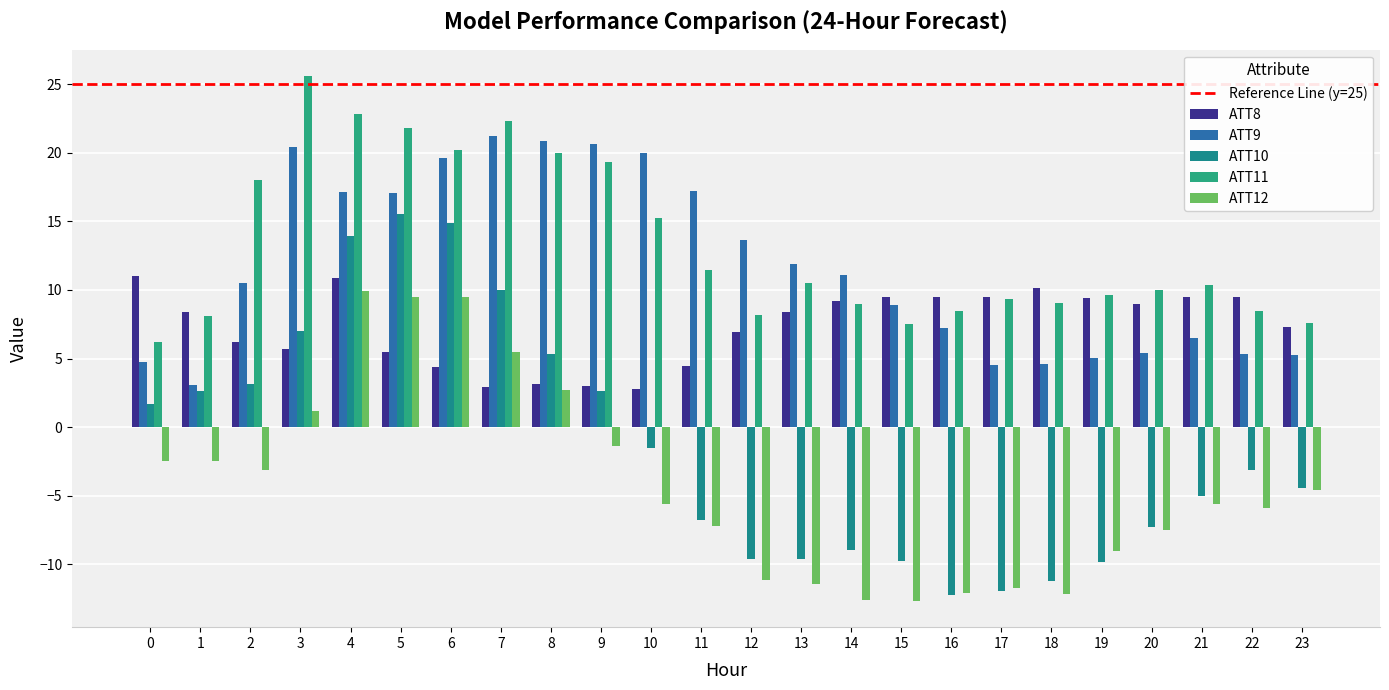

List the series in order of their peak value, lowest first.

ATT12, ATT8, ATT10, ATT9, ATT11